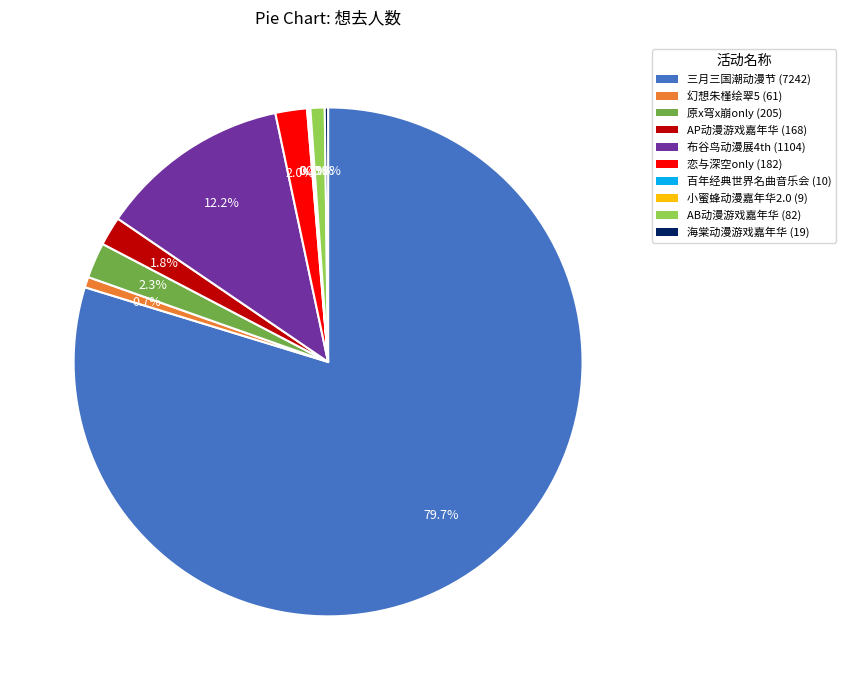

Is there any slice that represents more than half of the pie?

Yes